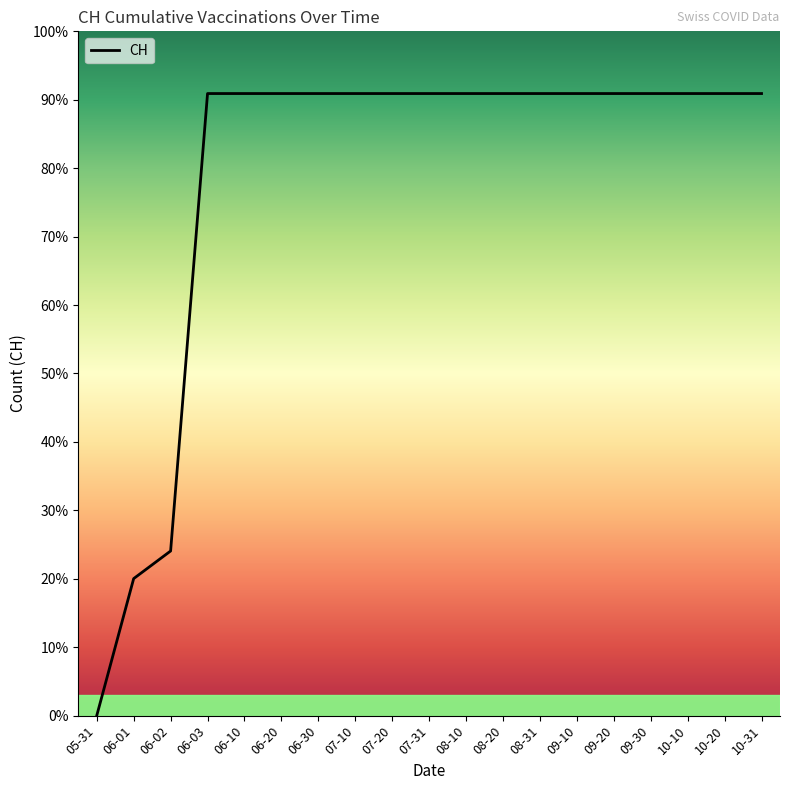

What is the label of the 15th point from the right?

06-10